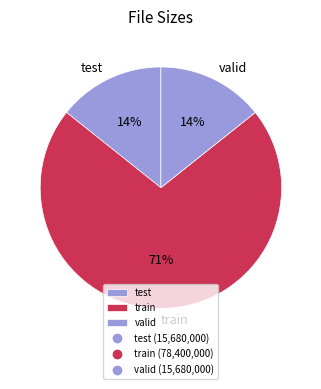

Which slice is the largest?

train